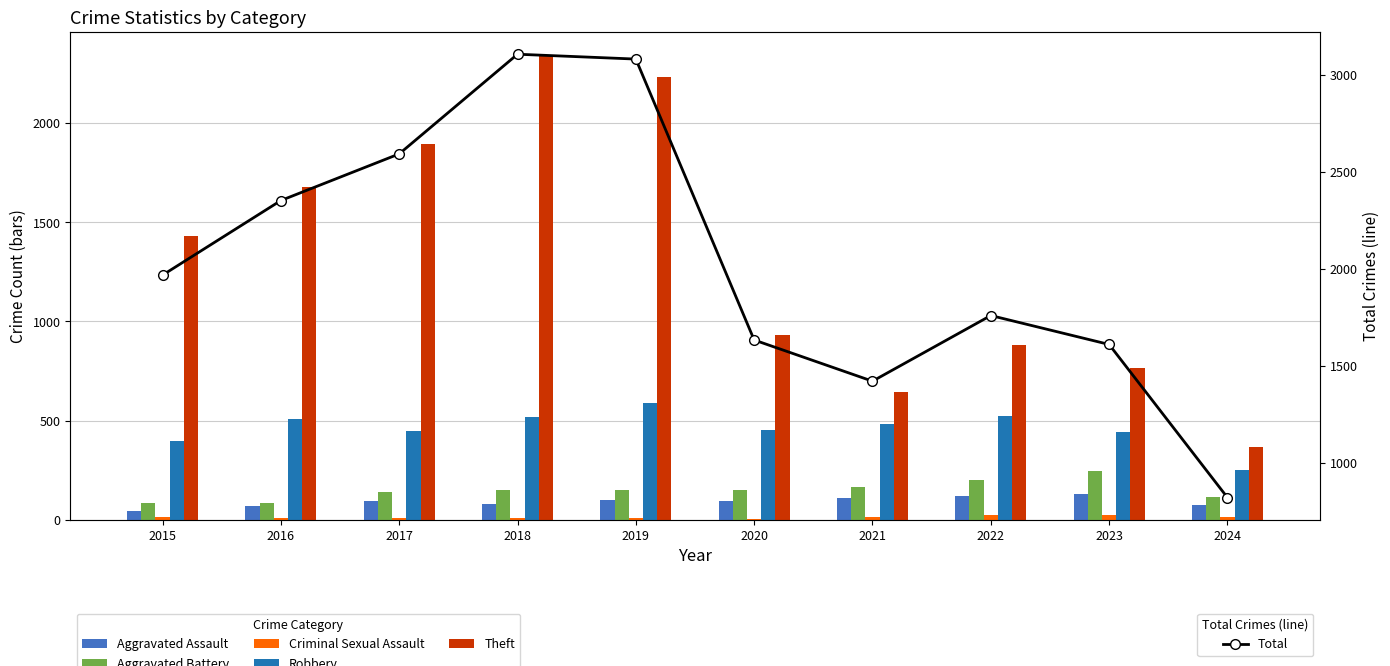

True or false: Robbery has a value of 510 at 2016.

True